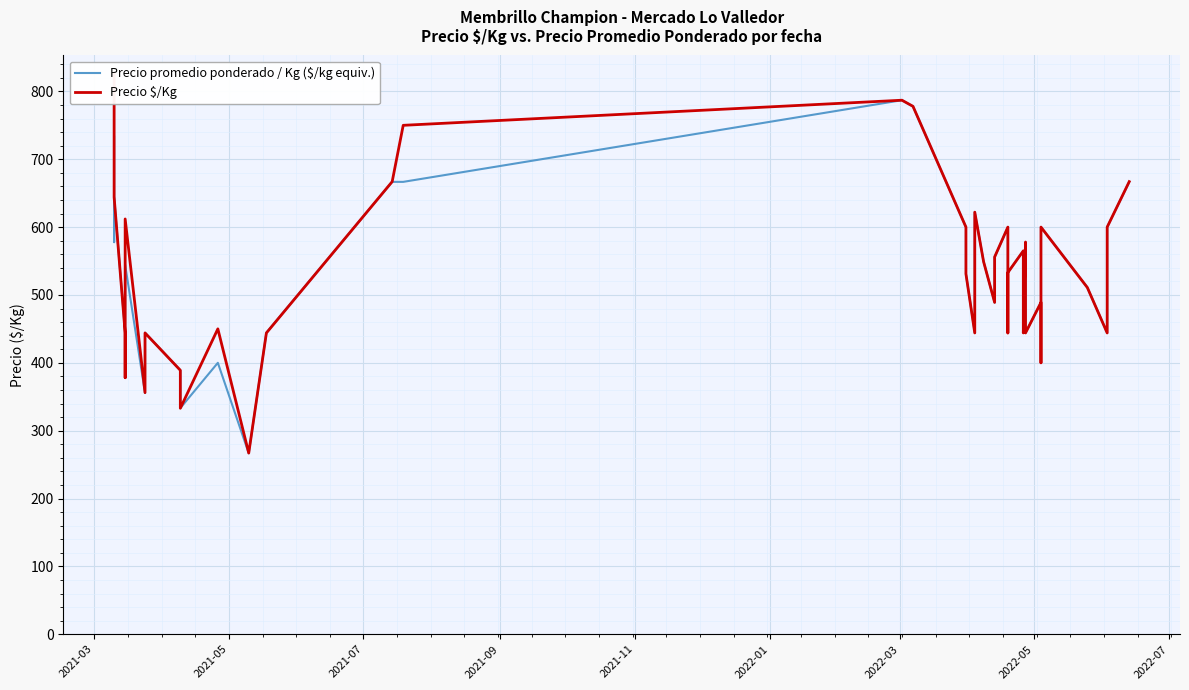

Reading left to right, transcribe all the data shown in this chart.

Precio promedio ponderado / Kg ($/kg equiv.): 733.3	577.8	644.4	444.4	377.8	544.4	355.6	444.4	388.9	333.3	400.0	266.7	444.4	666.7	666.7	787.0	777.8	600.0	530.9	444.4	537.8	622.2	549.1	488.9	555.6	600.0	444.4	533.3	565.1	444.4	577.8	533.3	444.4	488.9	400.0	600.0	511.1	444.4	600.0	666.7
Precio $/Kg: 825.0	650.0	644.0	444.0	378.0	612.0	356.0	444.0	389.0	333.0	450.0	267.0	444.0	667.0	750.0	787.0	778.0	600.0	531.0	444.0	538.0	622.0	549.0	489.0	556.0	600.0	444.0	533.0	565.0	444.0	578.0	533.0	444.0	489.0	400.0	600.0	511.0	444.0	600.0	667.0